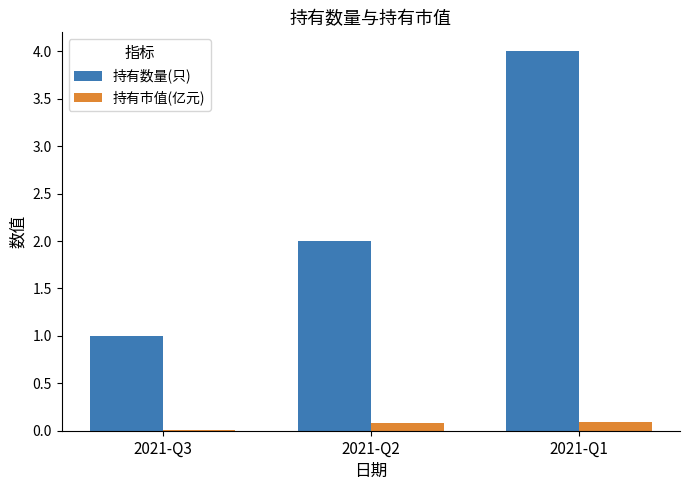

How many categories are shown in the chart?

3